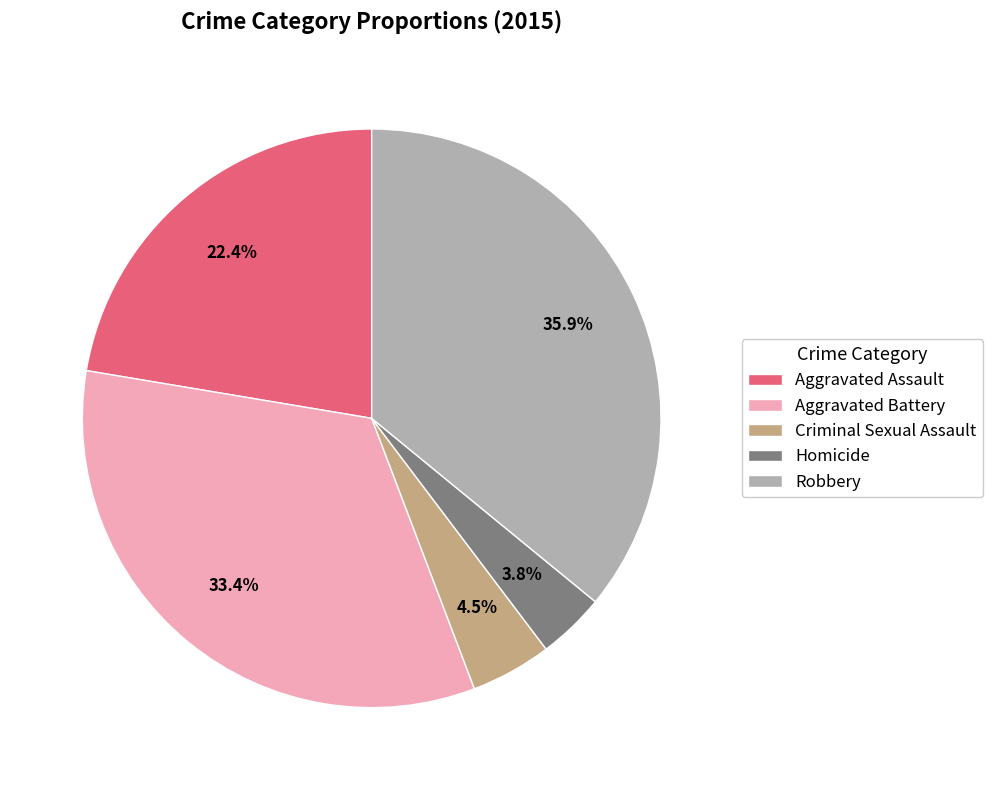

Is there any slice that represents more than half of the pie?

No